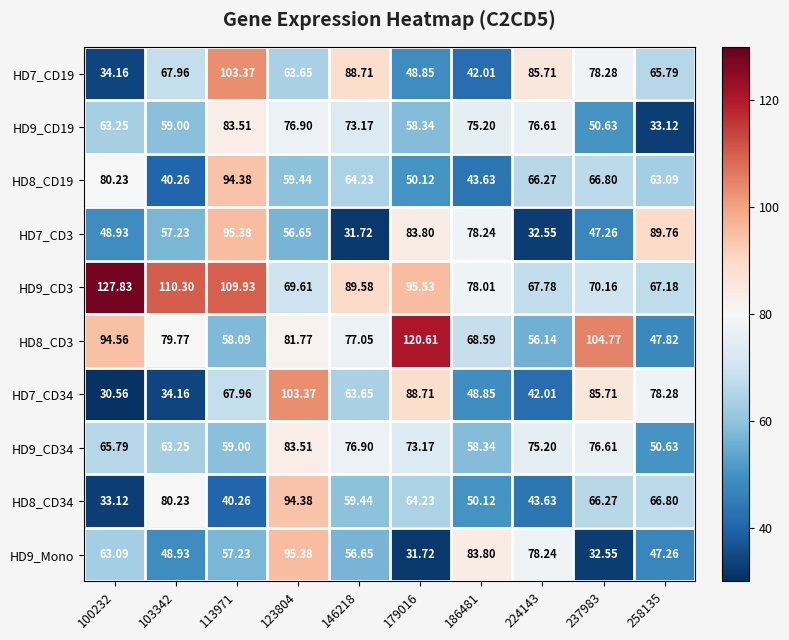

Is the value of HD9_CD19 at 103342 greater than the value of HD8_CD34 at 179016?

No